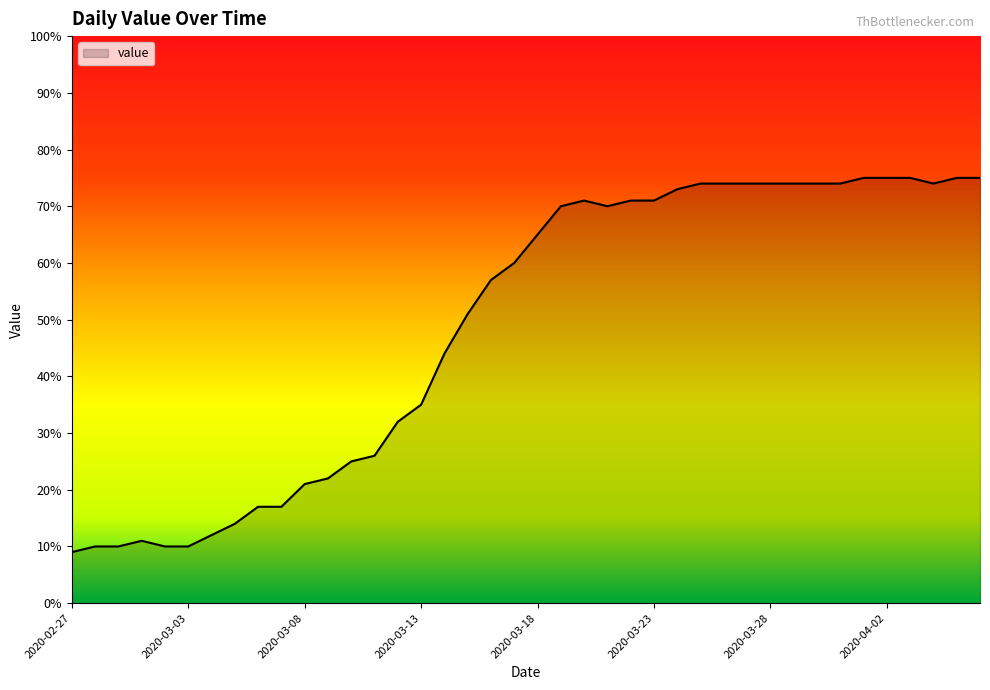

What is the greatest value displayed?

75